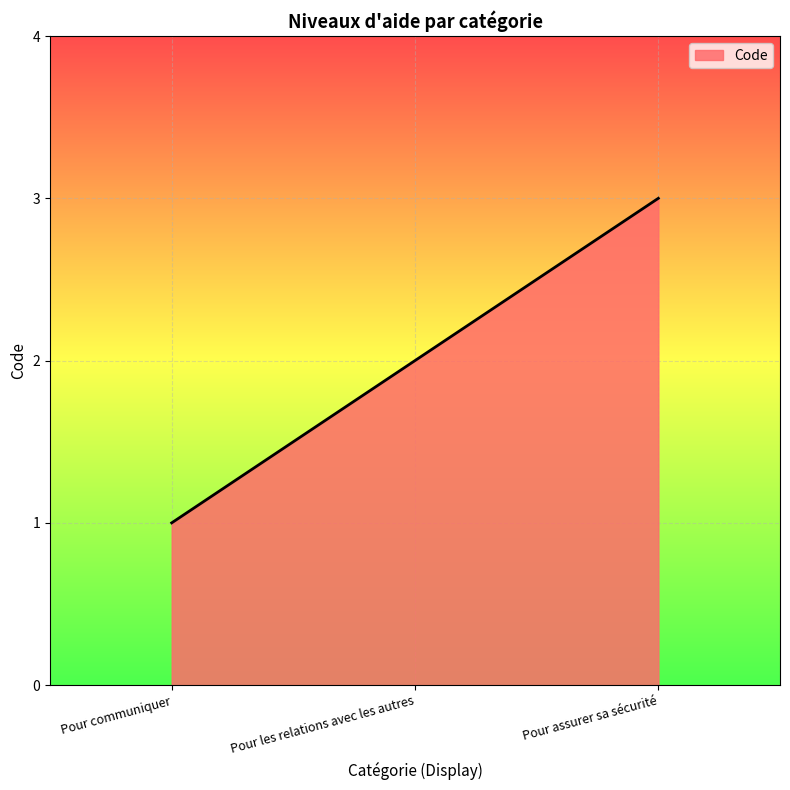

List the labels in order of value, smallest first.

Pour communiquer, Pour les relations avec les autres, Pour assurer sa sécurité